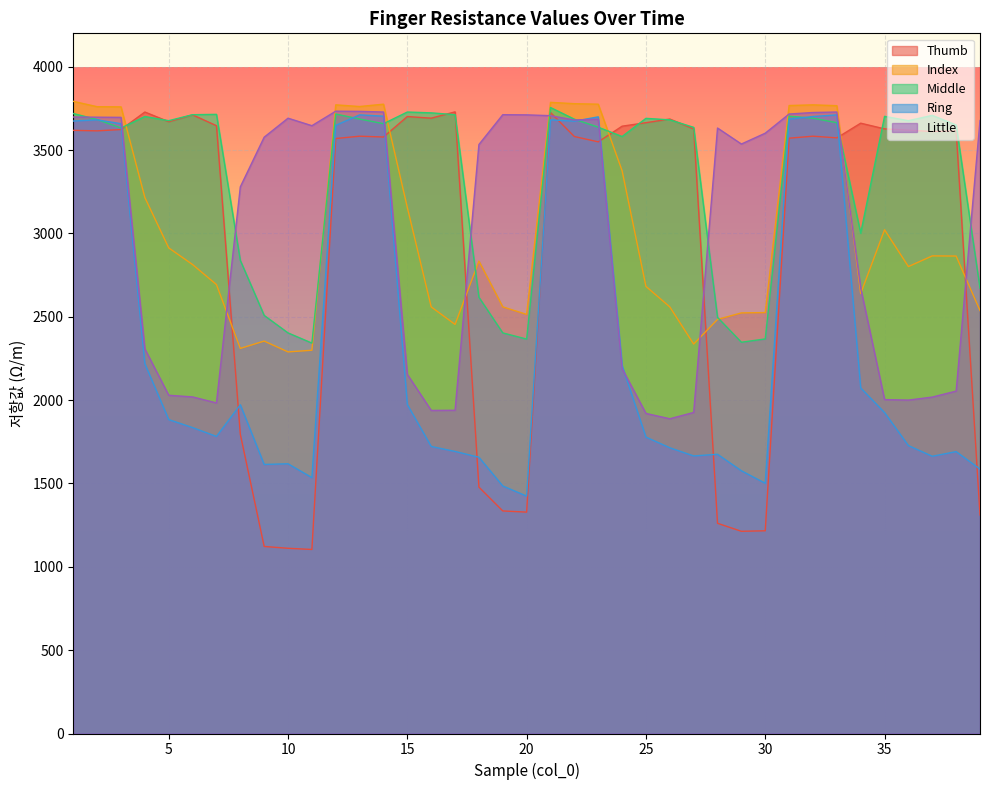

What is the spread (max minus min) of values at 20?

2383